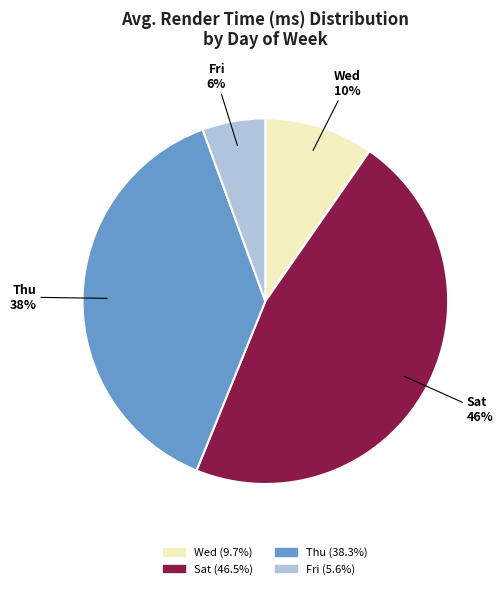

How many segments does this pie chart have?

4